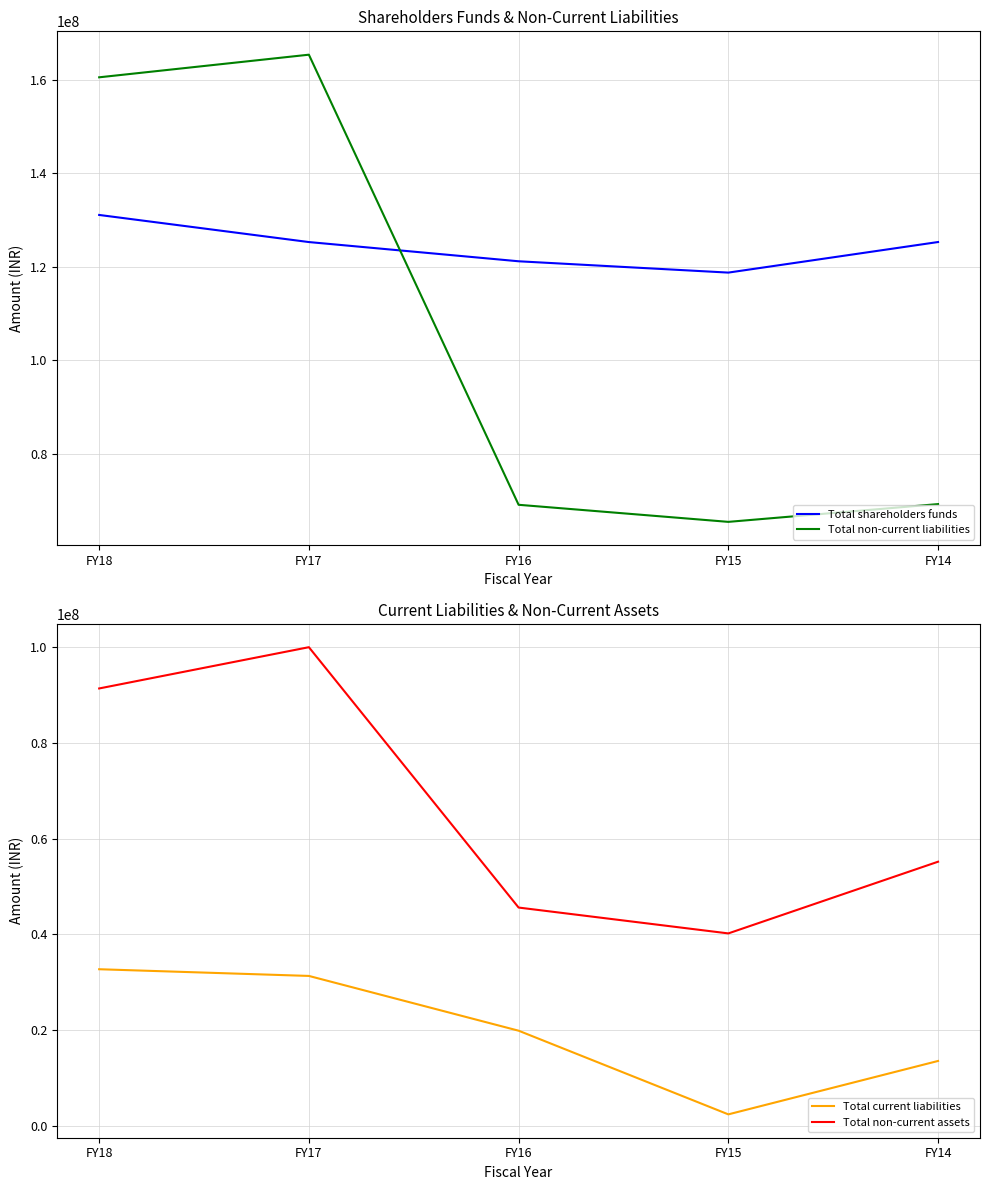

Count the number of data series in this chart.

4